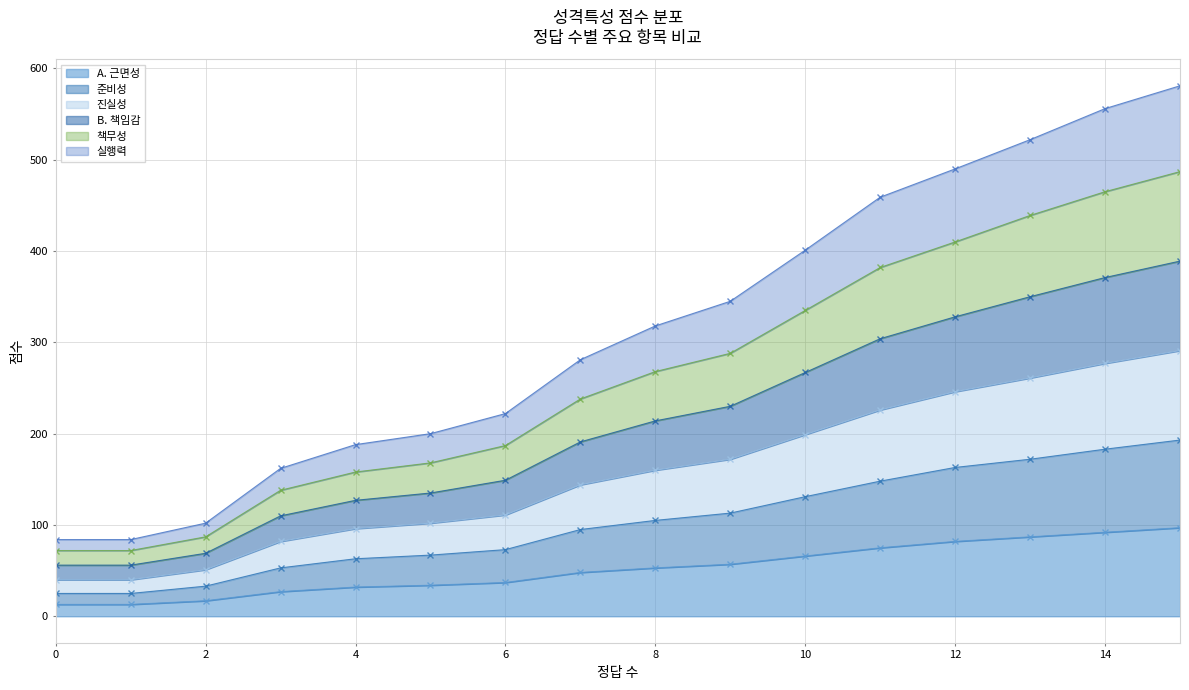

The value of A. 근면성 at 14 is 92. True or false?

True